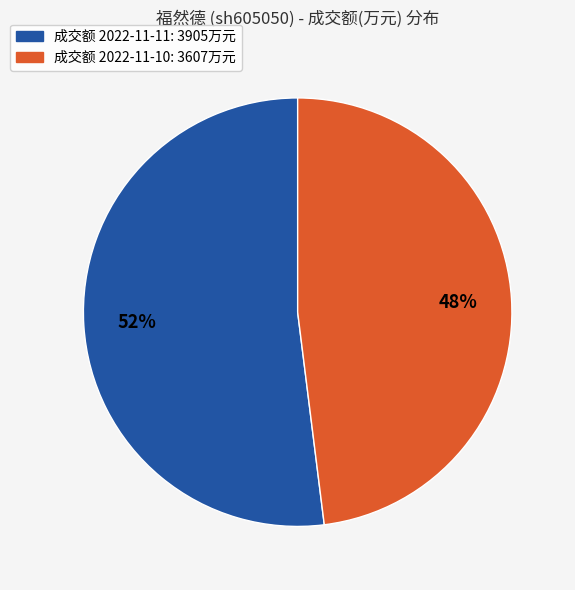

Rank the categories by value from highest to lowest.

成交额 2022-11-11: 3905万元, 成交额 2022-11-10: 3607万元